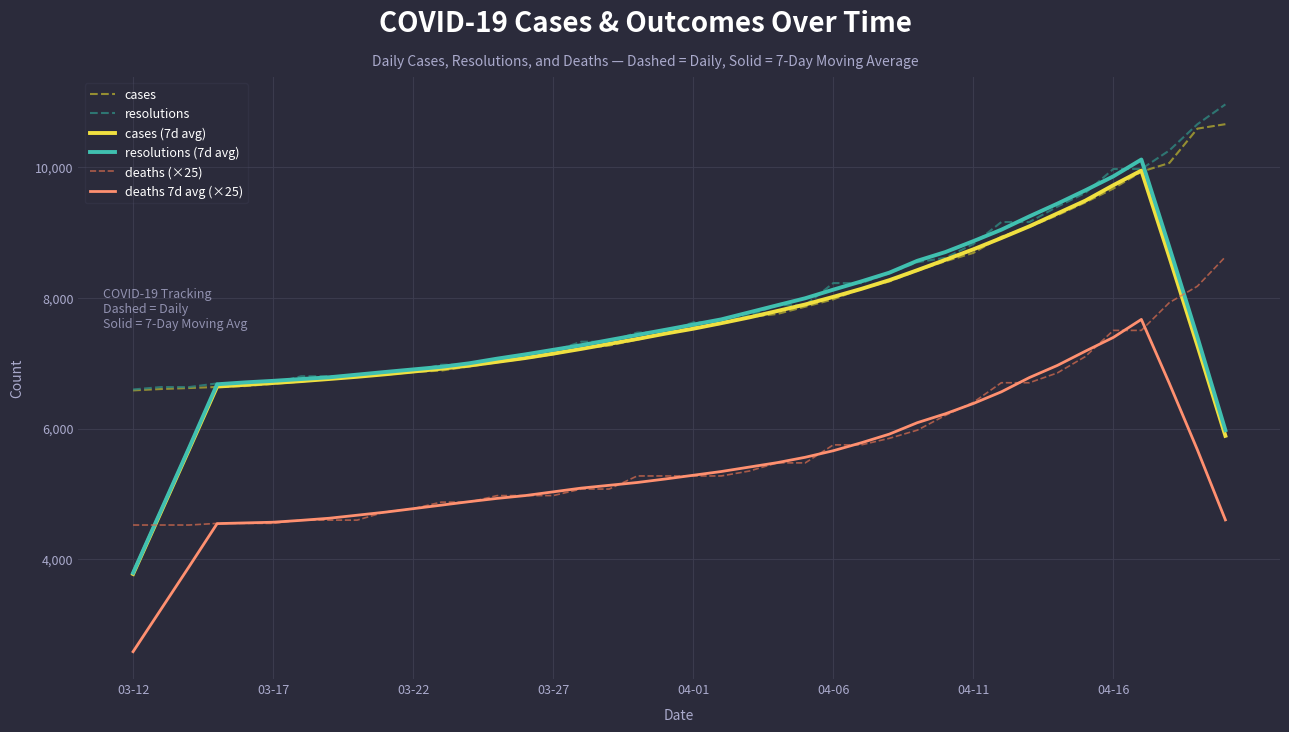

What is the lowest value of the resolutions series?

6597.0